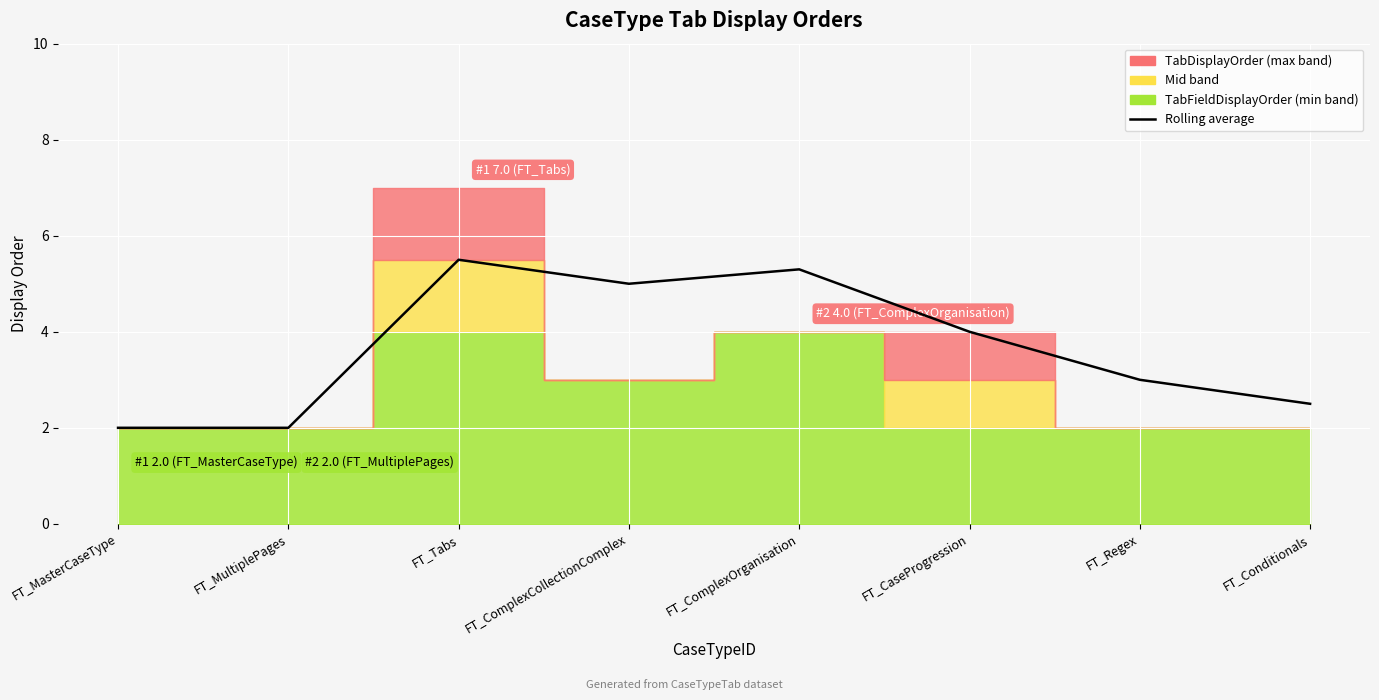

How many categories are shown in the chart?

8